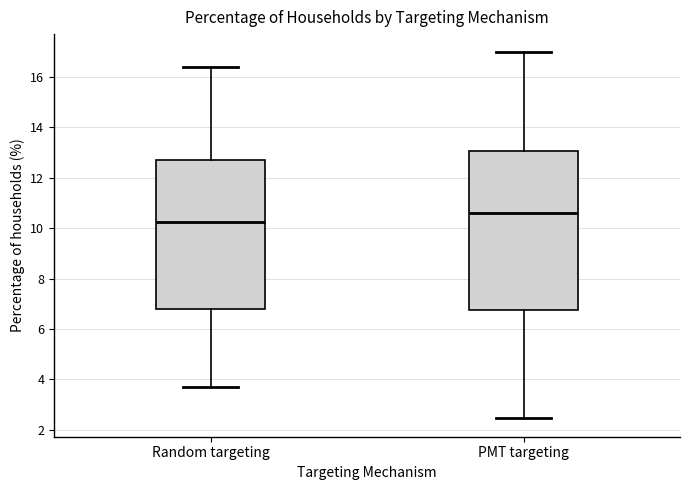

Which box is the tallest, from its lower edge to its upper edge?

PMT targeting